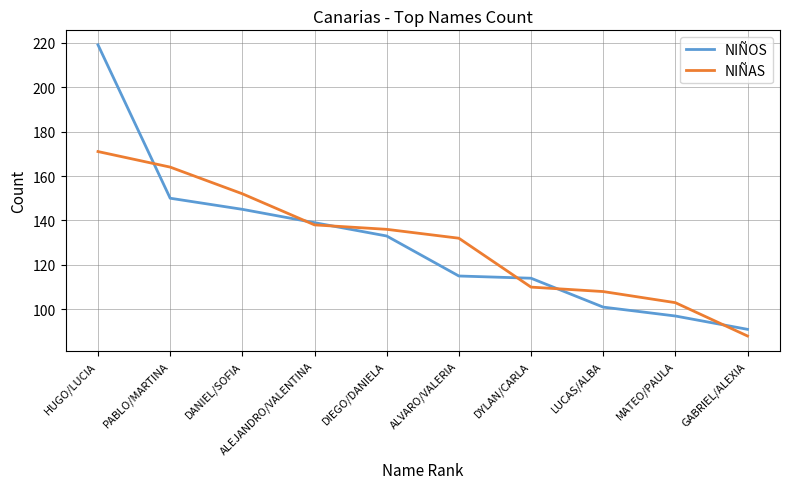

At LUCAS/ALBA, list the series in order from smallest to largest.

NIÑOS, NIÑAS